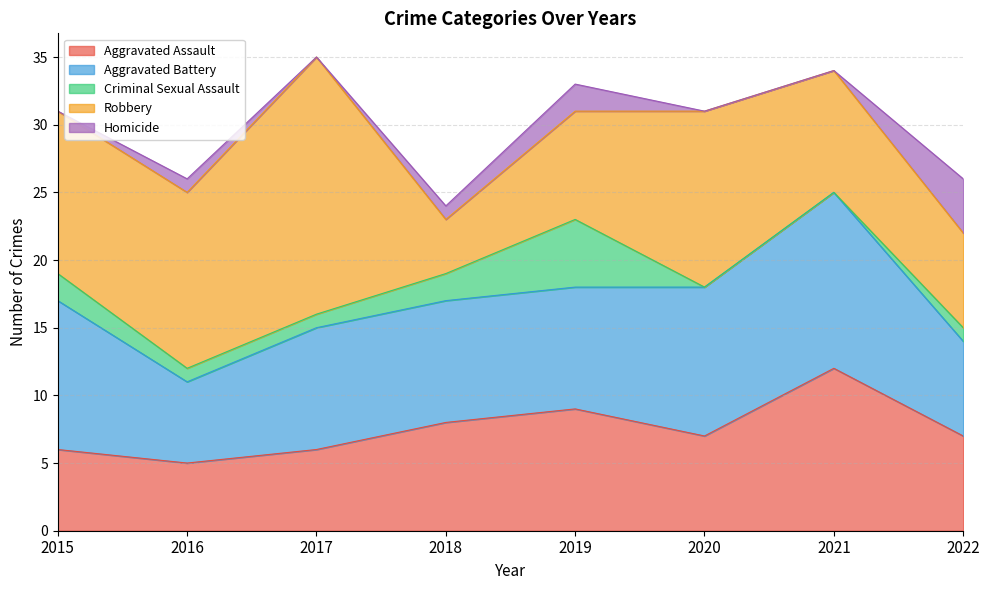

At which category does Robbery reach its first local peak?

2017